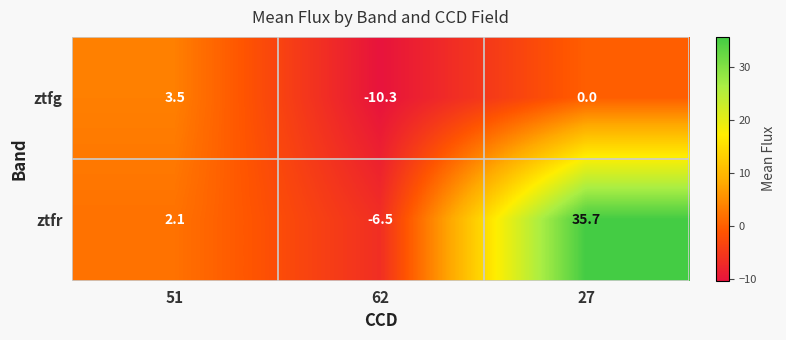

What is the spread (max minus min) of values at 27?

35.7